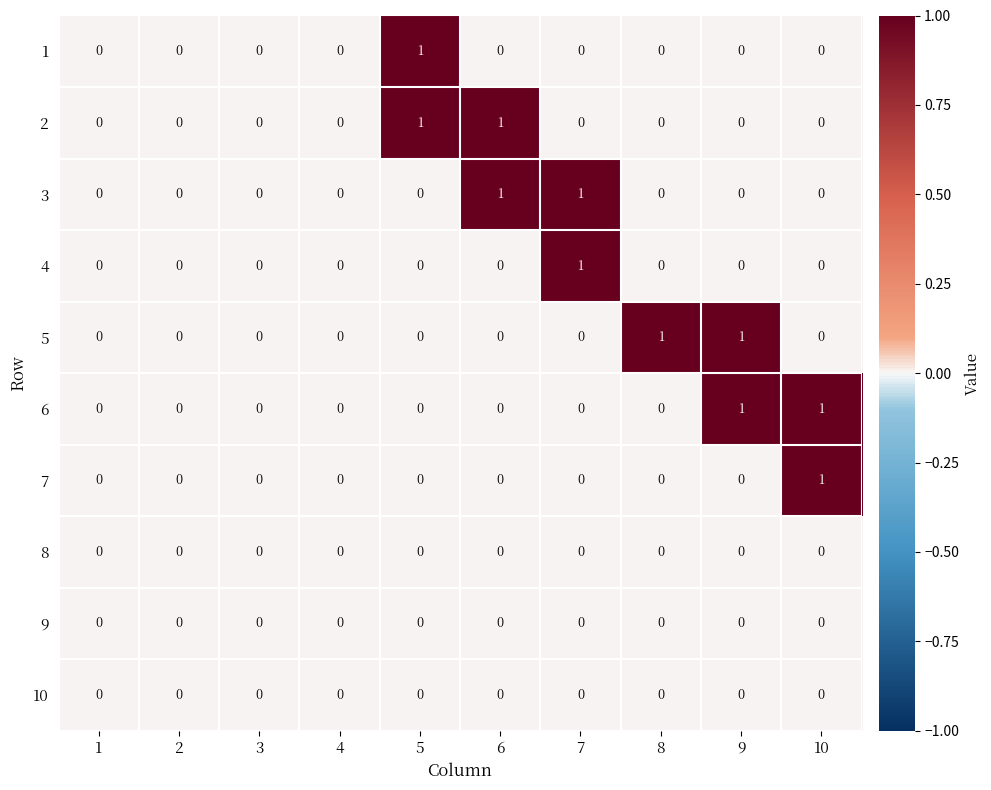

True or false: 10 has a value of 0 at 8.

True